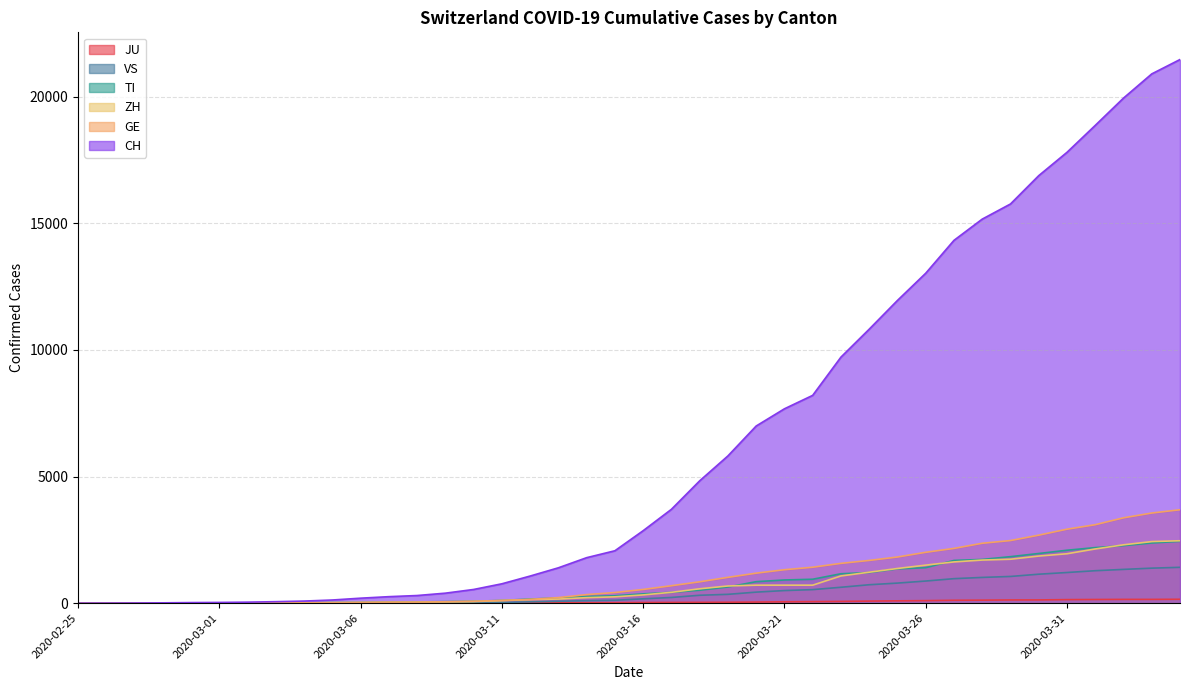

Which has a higher value, 2020-03-10 or 2020-03-13?

2020-03-13